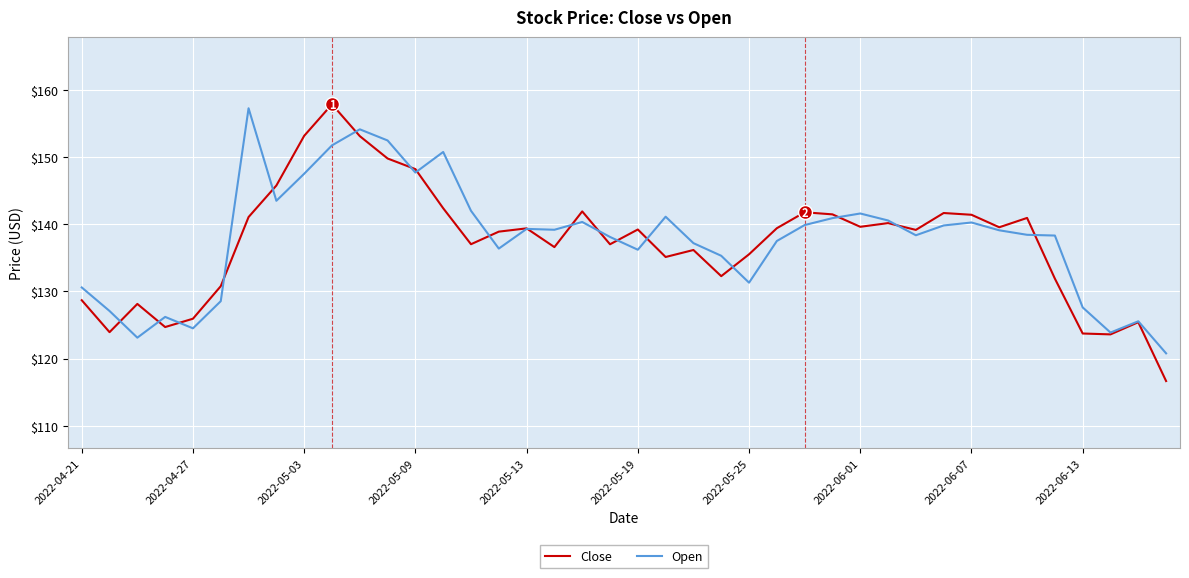

After their last crossing, which series has the higher values: Open or Close?

Open